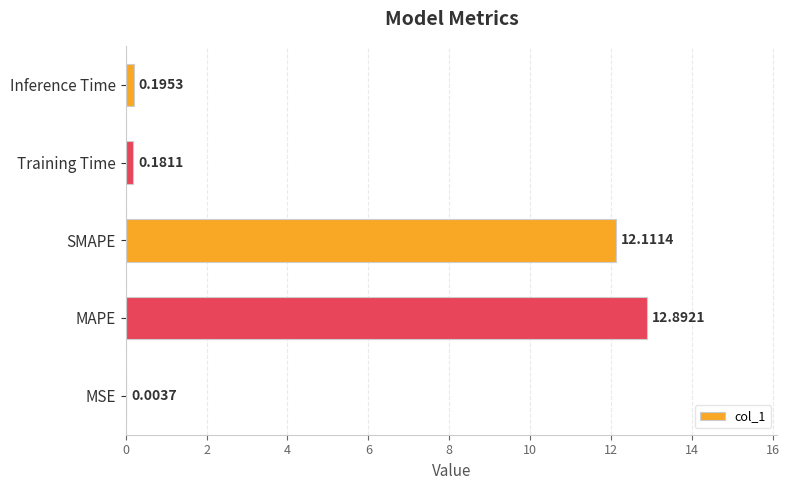

What is the sum of all values?

25.4